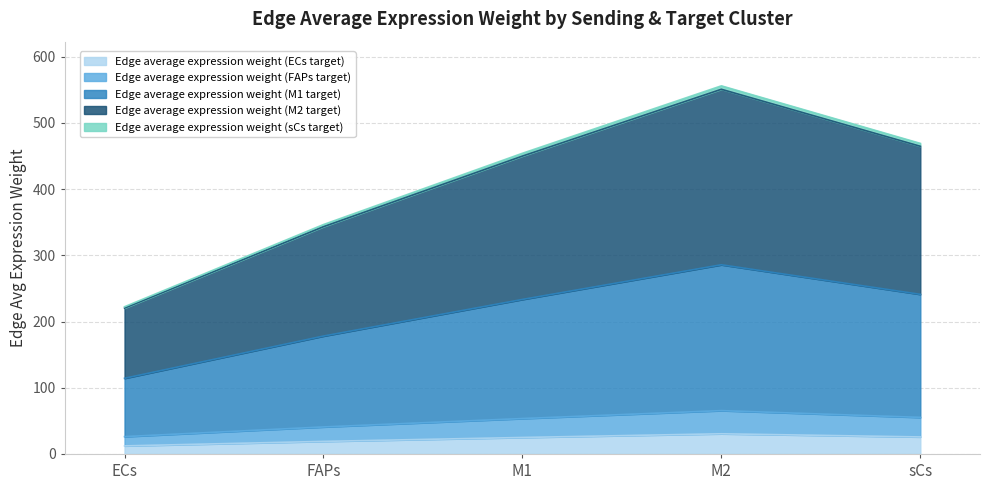

At which label does Edge average expression weight (ECs target) reach its minimum?

ECs